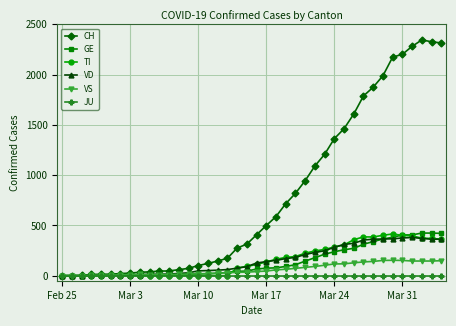

Which series has the largest total across all categories?

CH